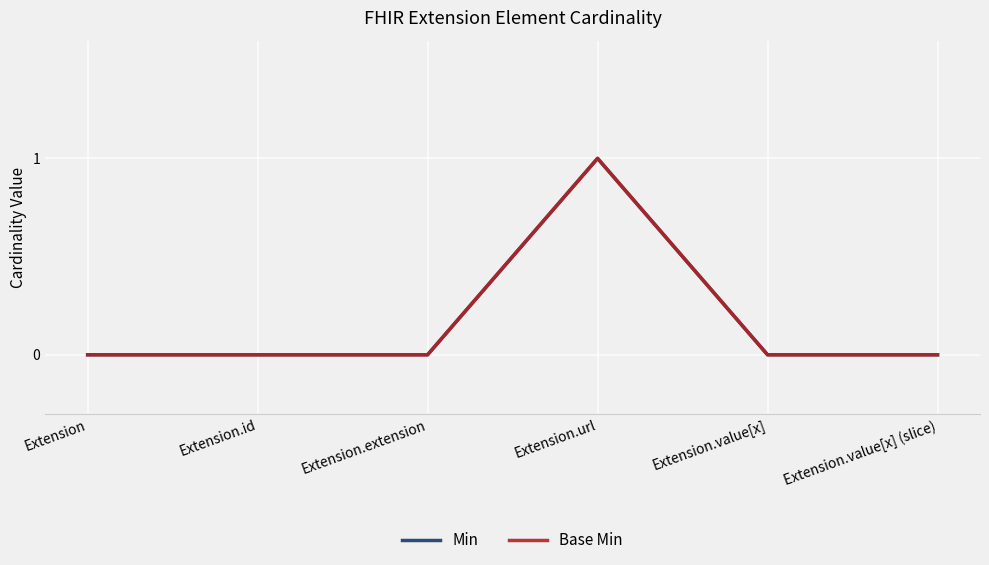

True or false: Min and Base Min cross at least once.

False